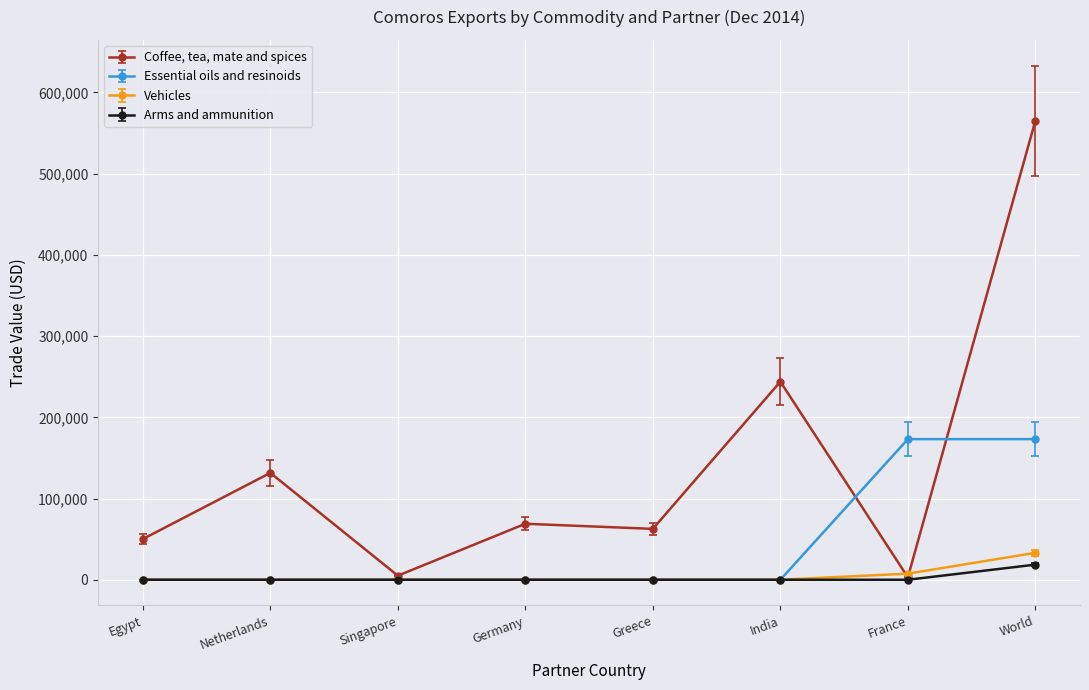

Count the Vehicles values in the range 0 to 7519.

7